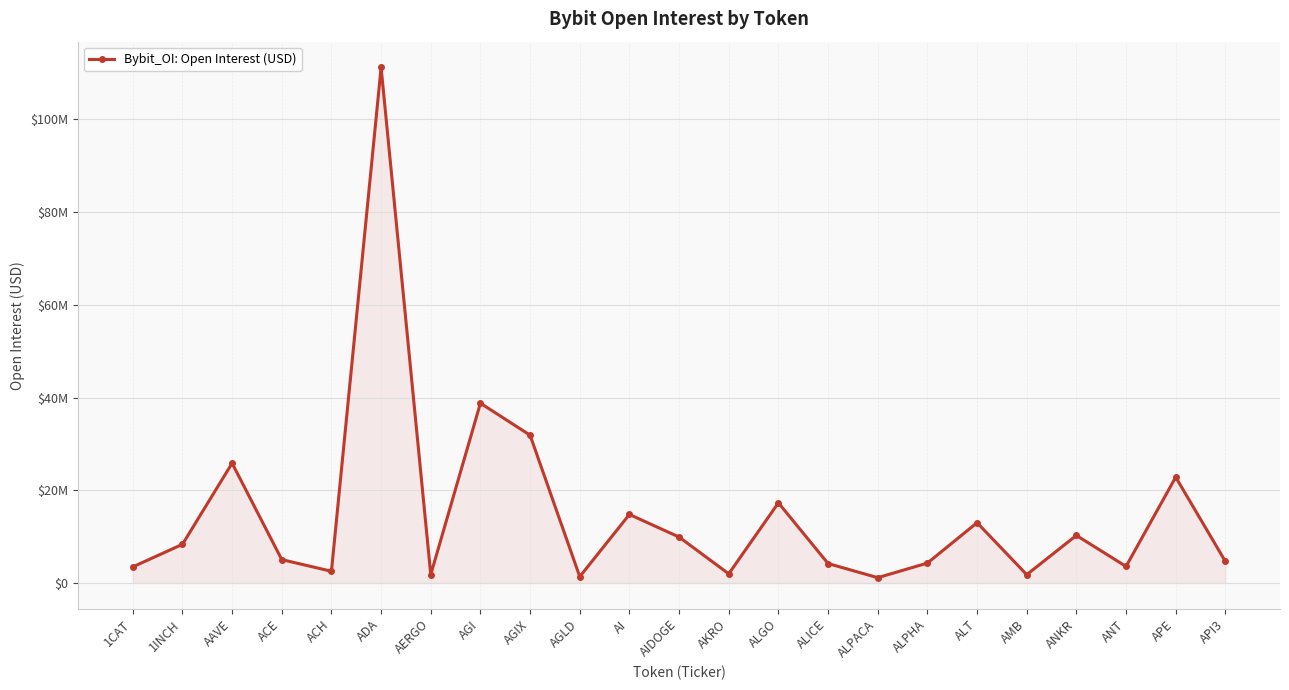

At which label does the data first exceed 5047467?

1INCH